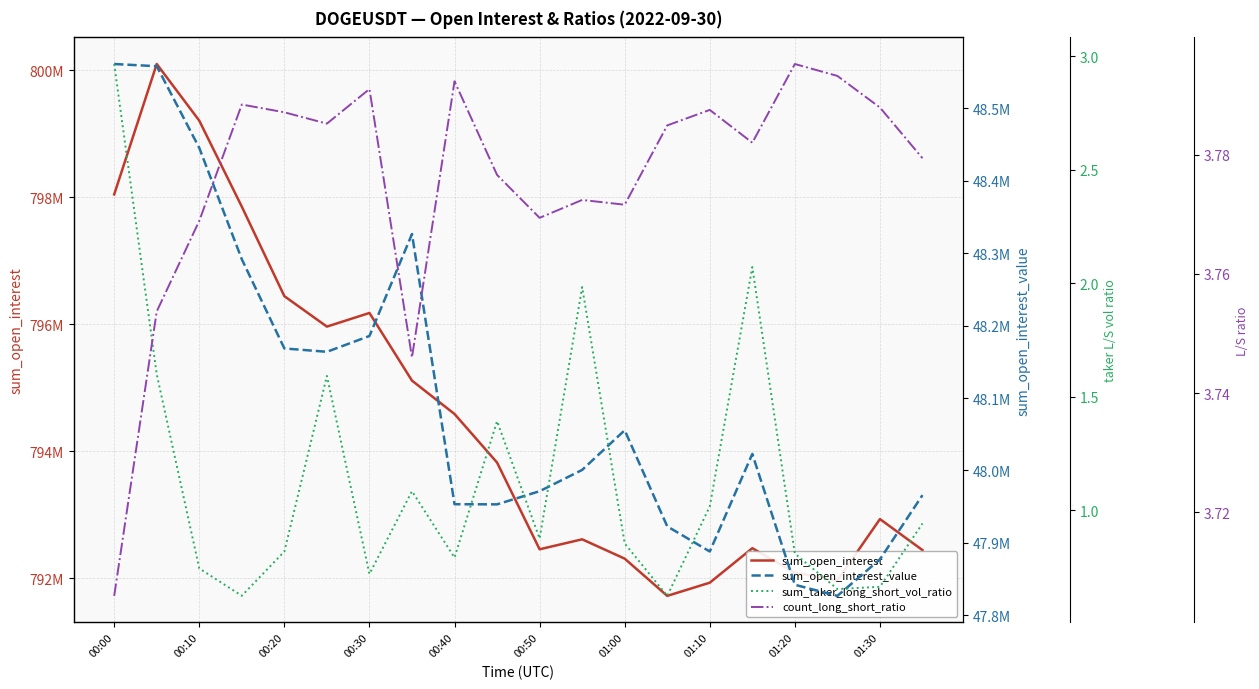

Between 01:00 and 17, which series saw the biggest shift?

sum_open_interest